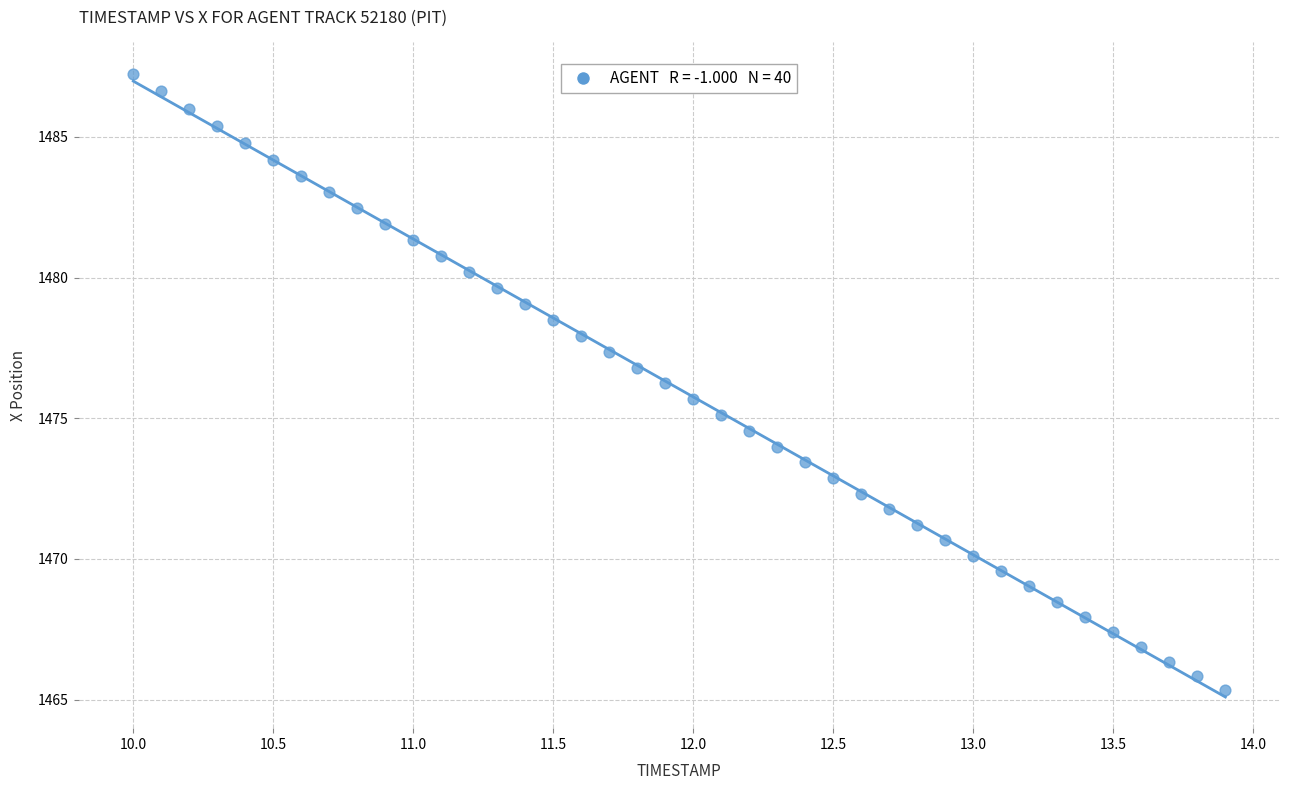

What is the range of X values (max minus min)?

3.9